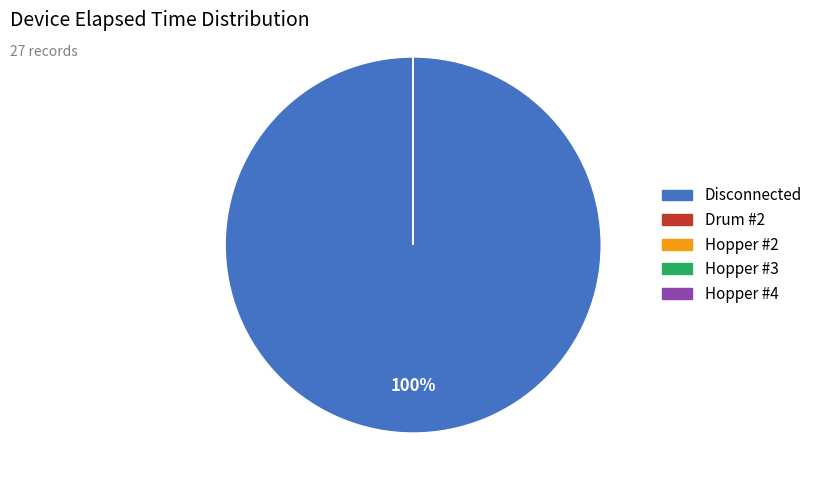

Which category has the biggest portion of the pie?

Disconnected